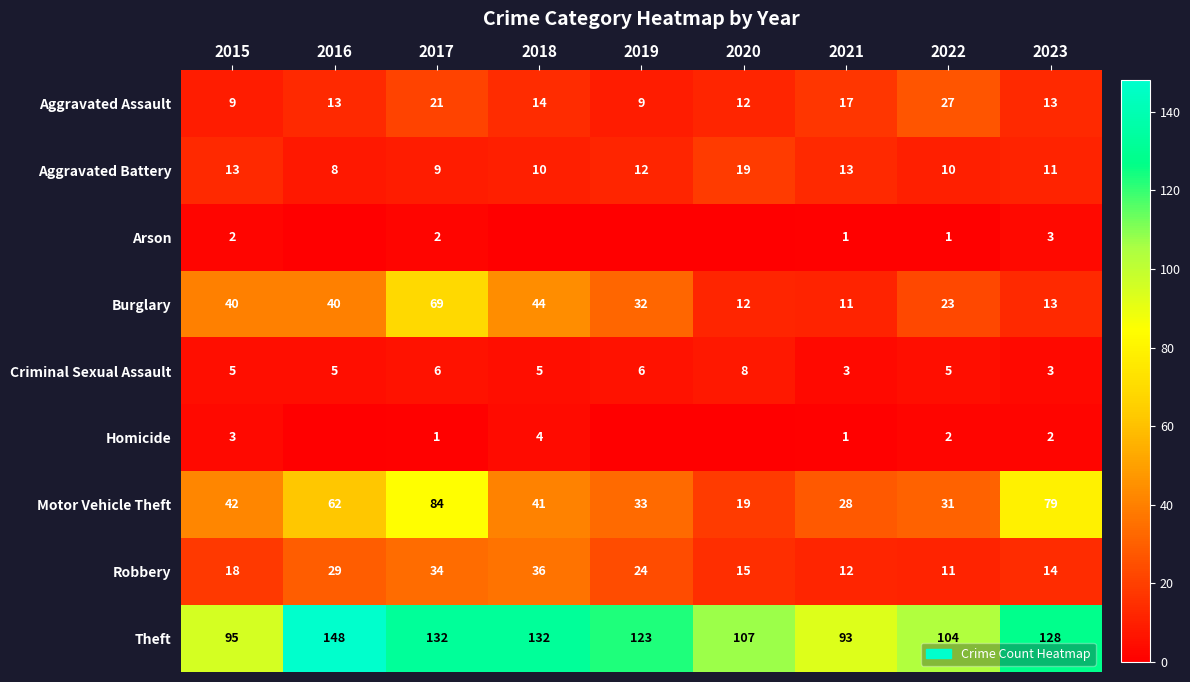

Count the number of data series in this chart.

9